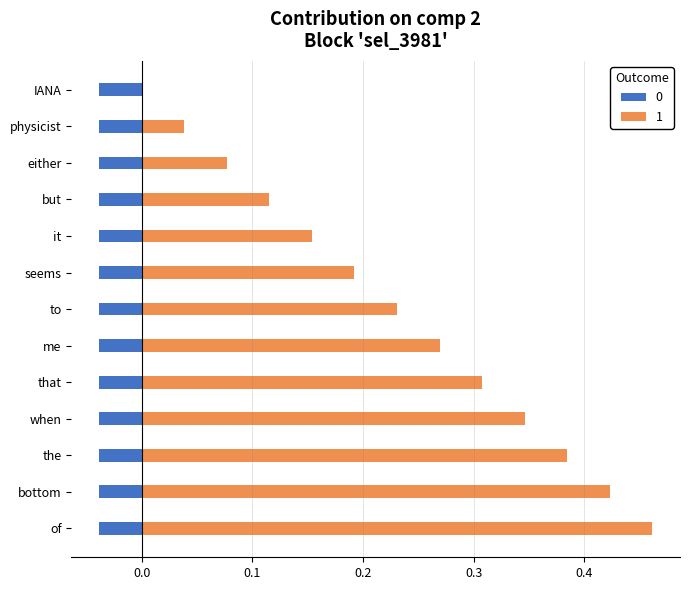

What is the difference between the maximum and minimum values?

0.5